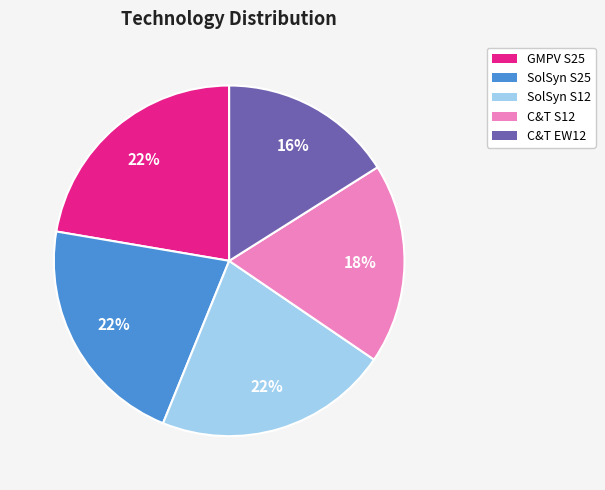

Which has a higher value, C&T S12 or GMPV S25?

GMPV S25